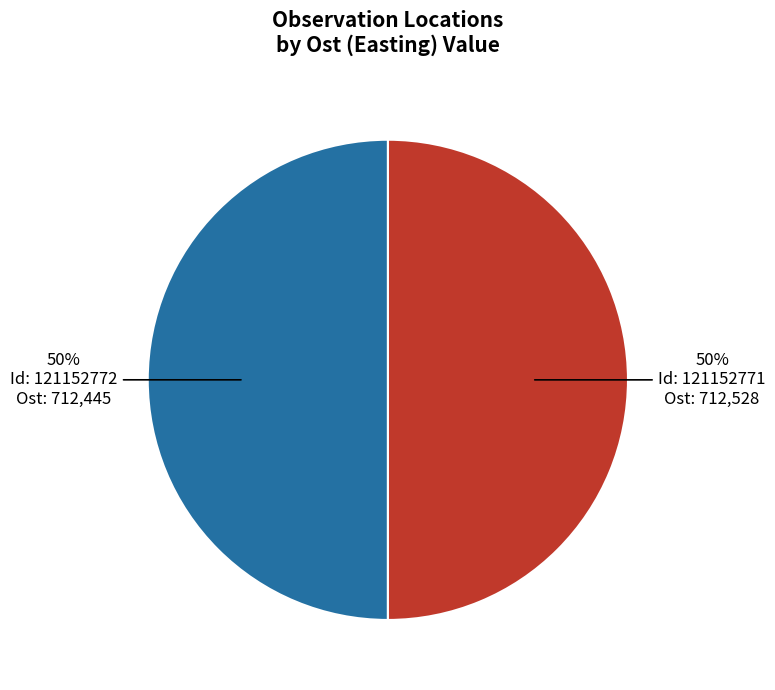

To the nearest percent, what is the average slice percentage?

50%